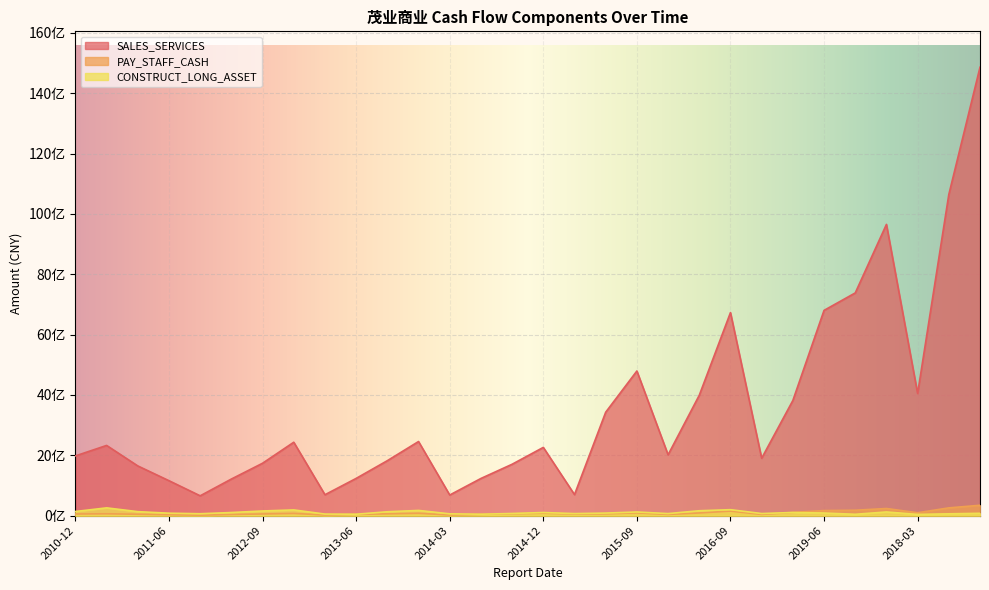

What is the sum of all SALES_SERVICES values?

106005816151.7